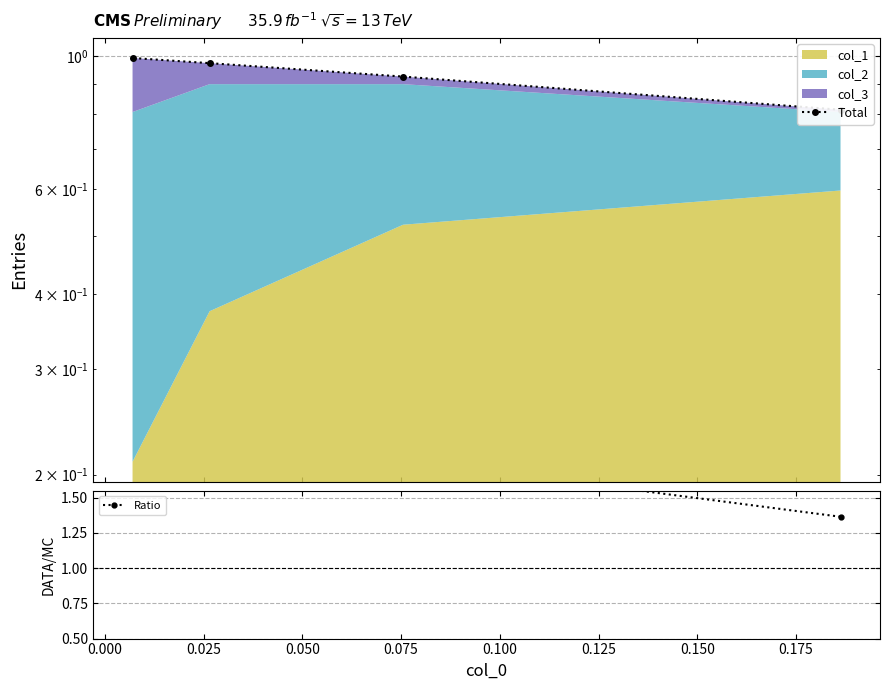

True or false: Ratio and Total cross at least once.

False